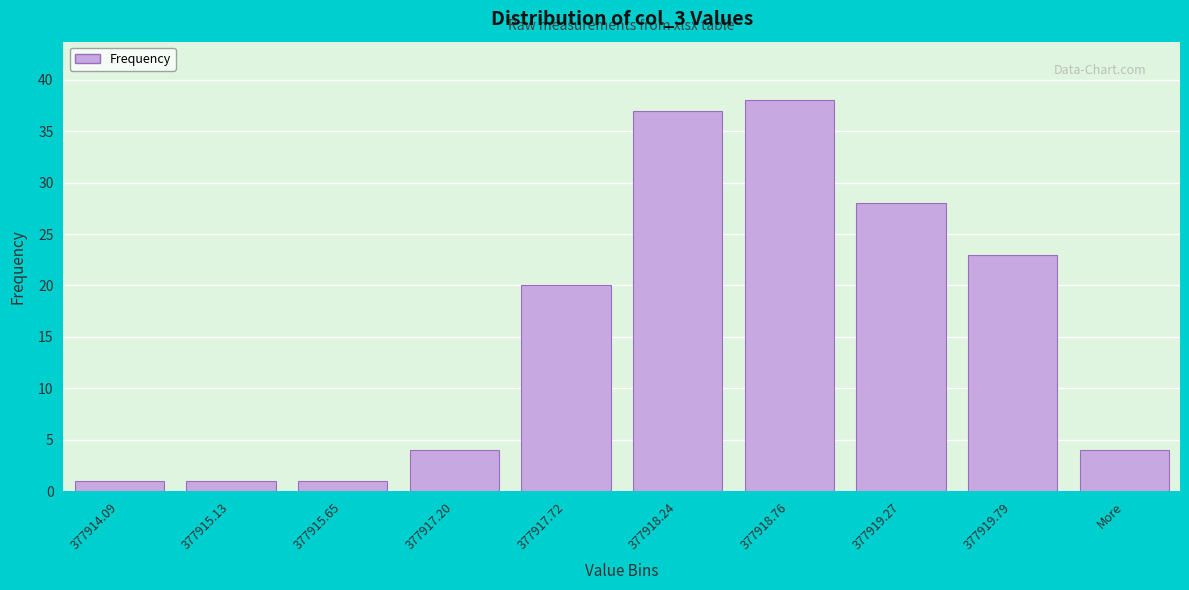

Reading left to right, transcribe all the data shown in this chart.

1	1	1	4	20	37	38	28	23	4